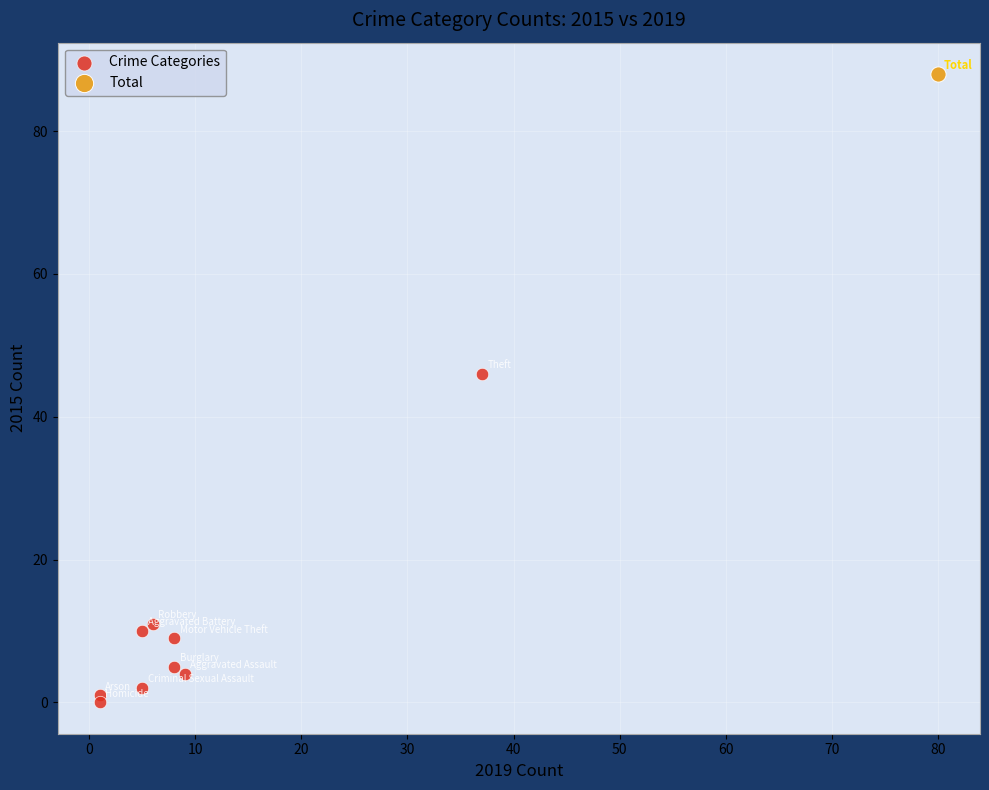

What are all the series names shown in the legend?

Crime Categories, Total